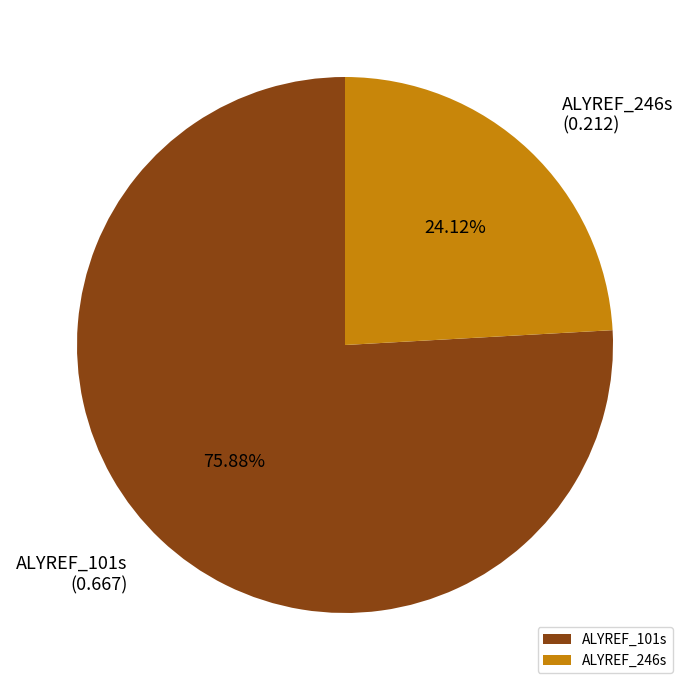

To the nearest percent, what portion does ALYREF_101s represent?

76%